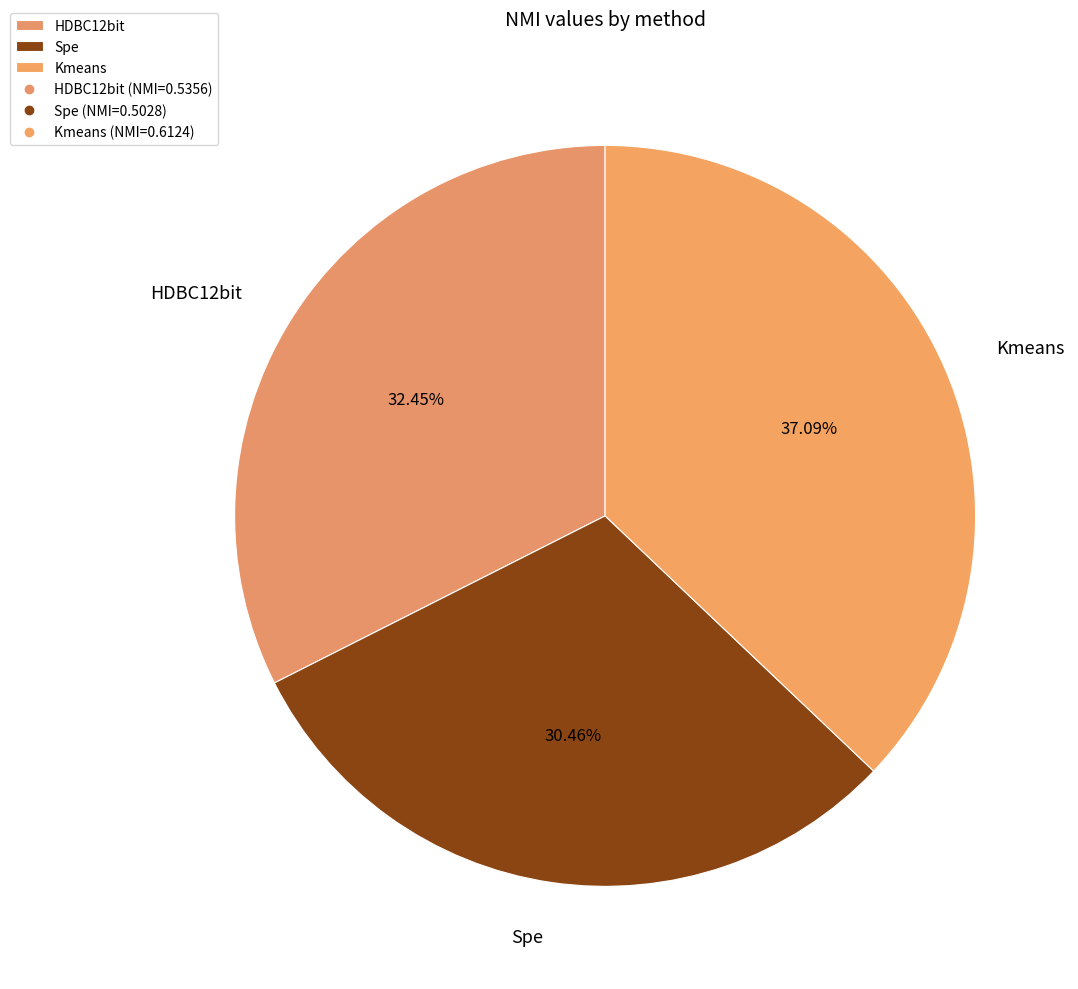

Which slice is the smallest?

Spe